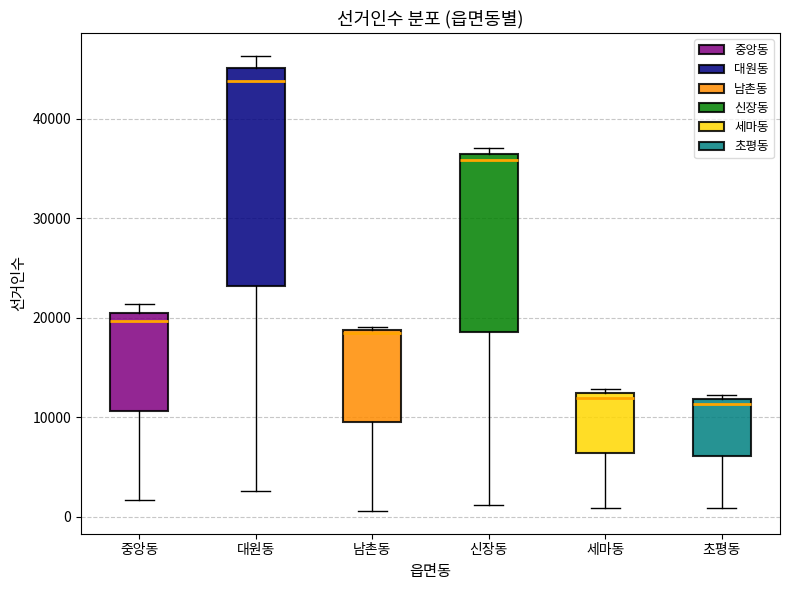

Where is the lower edge of the box for 남촌동 on the y-axis? The values are not printed on the chart, so give them approximately, as read against the axis.

10000